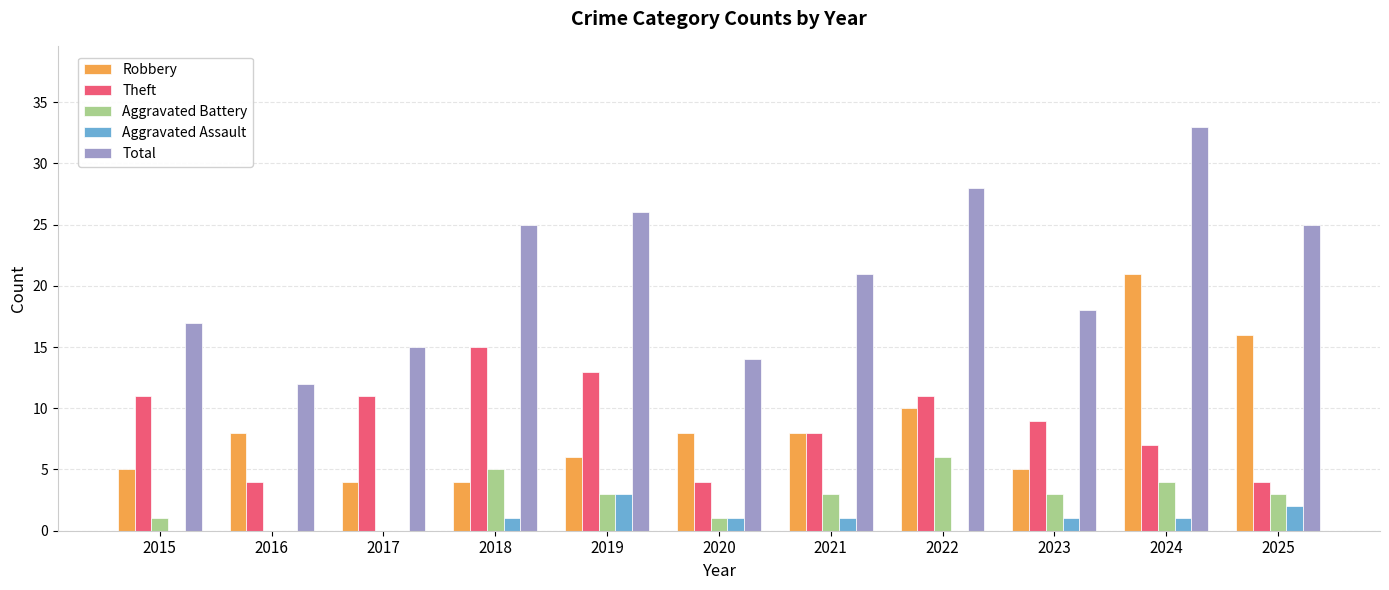

How many categories are shown in the chart?

11